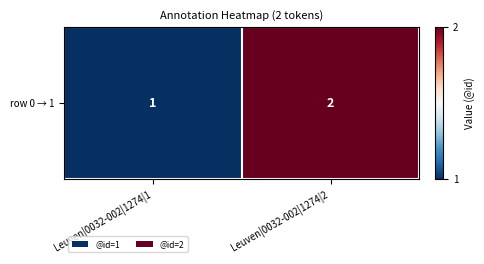

Count the number of categories in the chart.

2